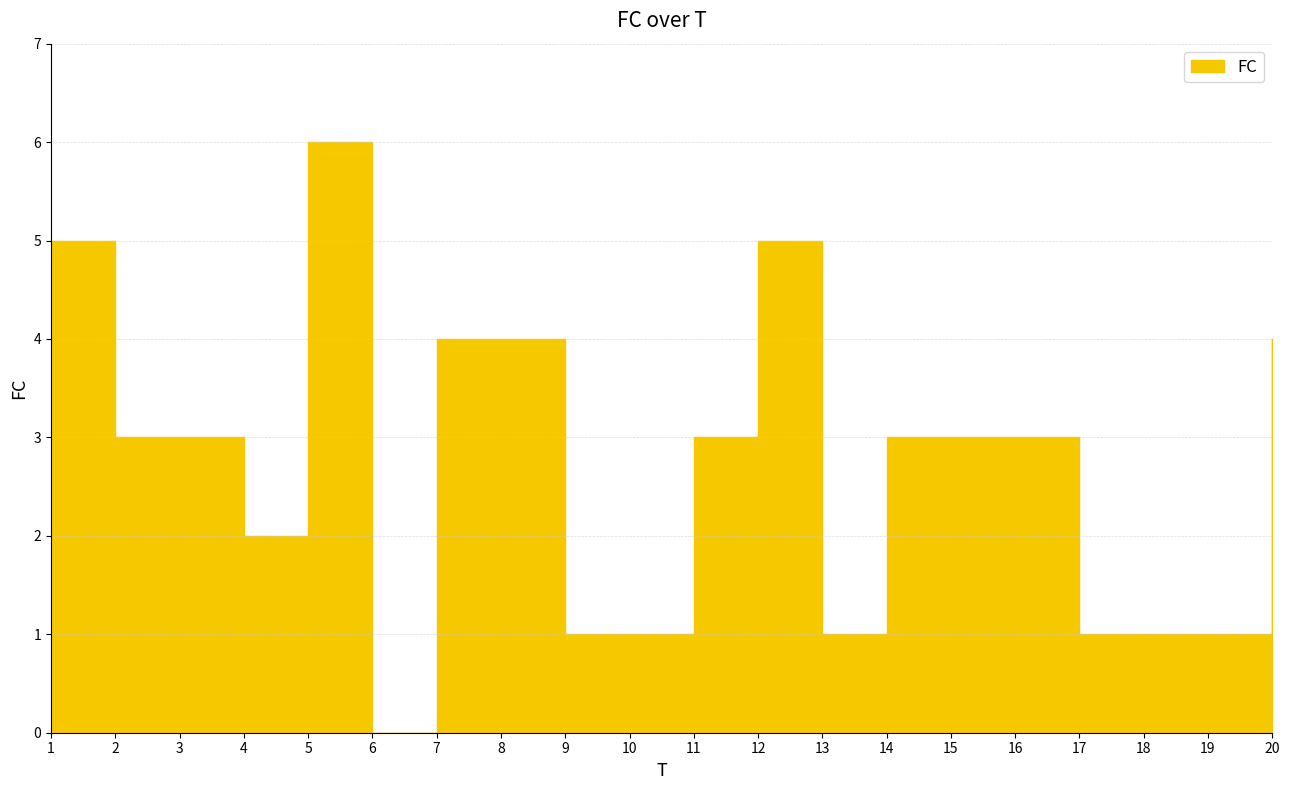

What is the average value?

3